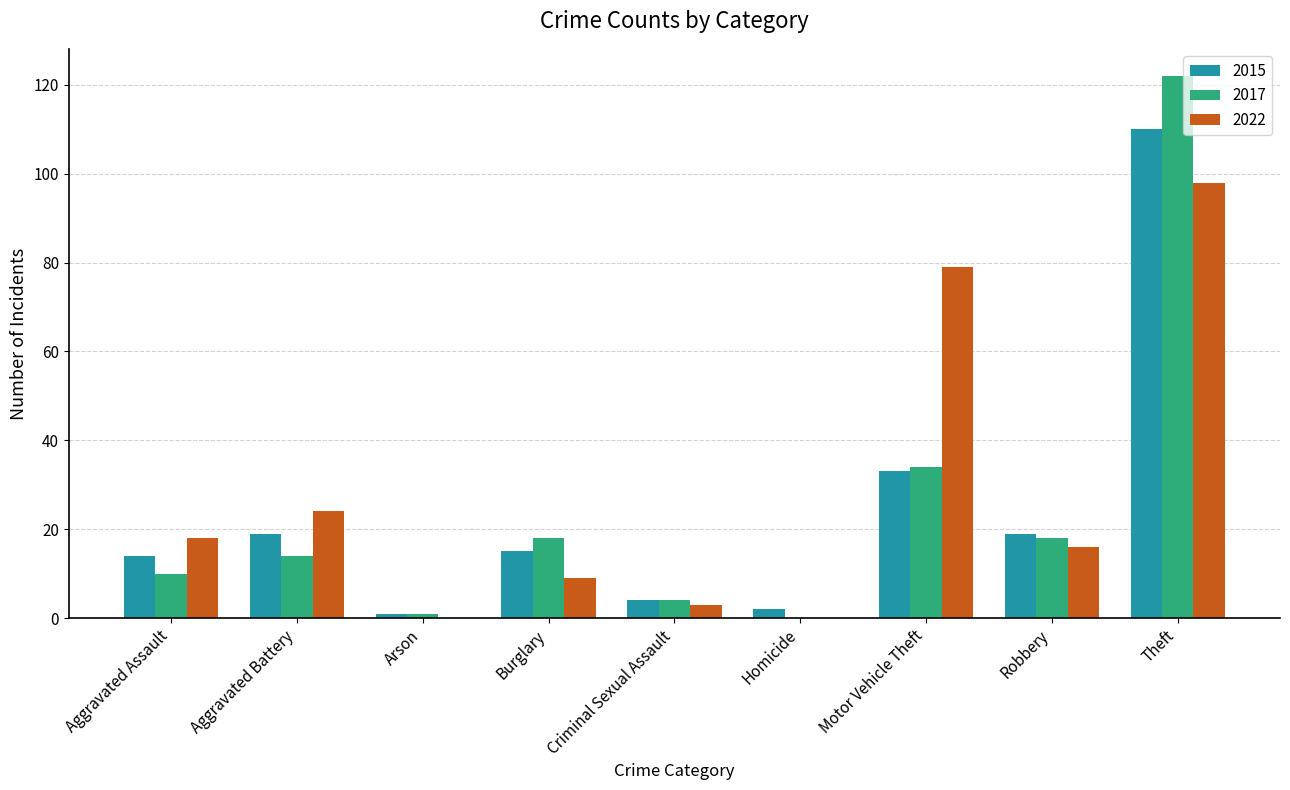

The 2017 series shows 8 at Burglary. True or false?

False